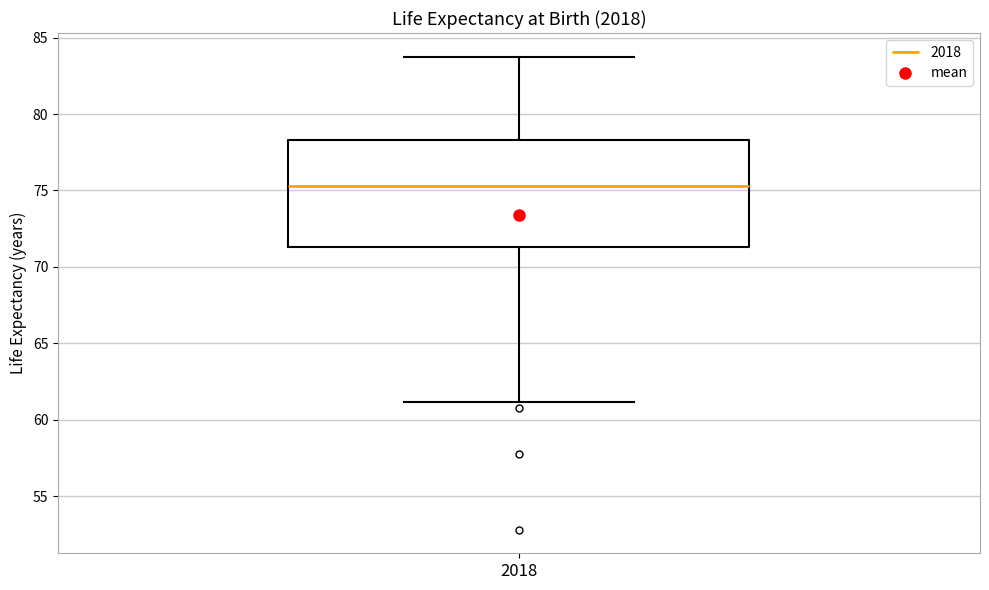

Read this box plot against the y-axis: the position of the median line, the range covered by the box, and the ends of both whiskers. The values are not printed on the chart, so give them approximately, as read against the axis.

median 75.5, box 71.5 to 78.5, whiskers 61.0 to 84.0